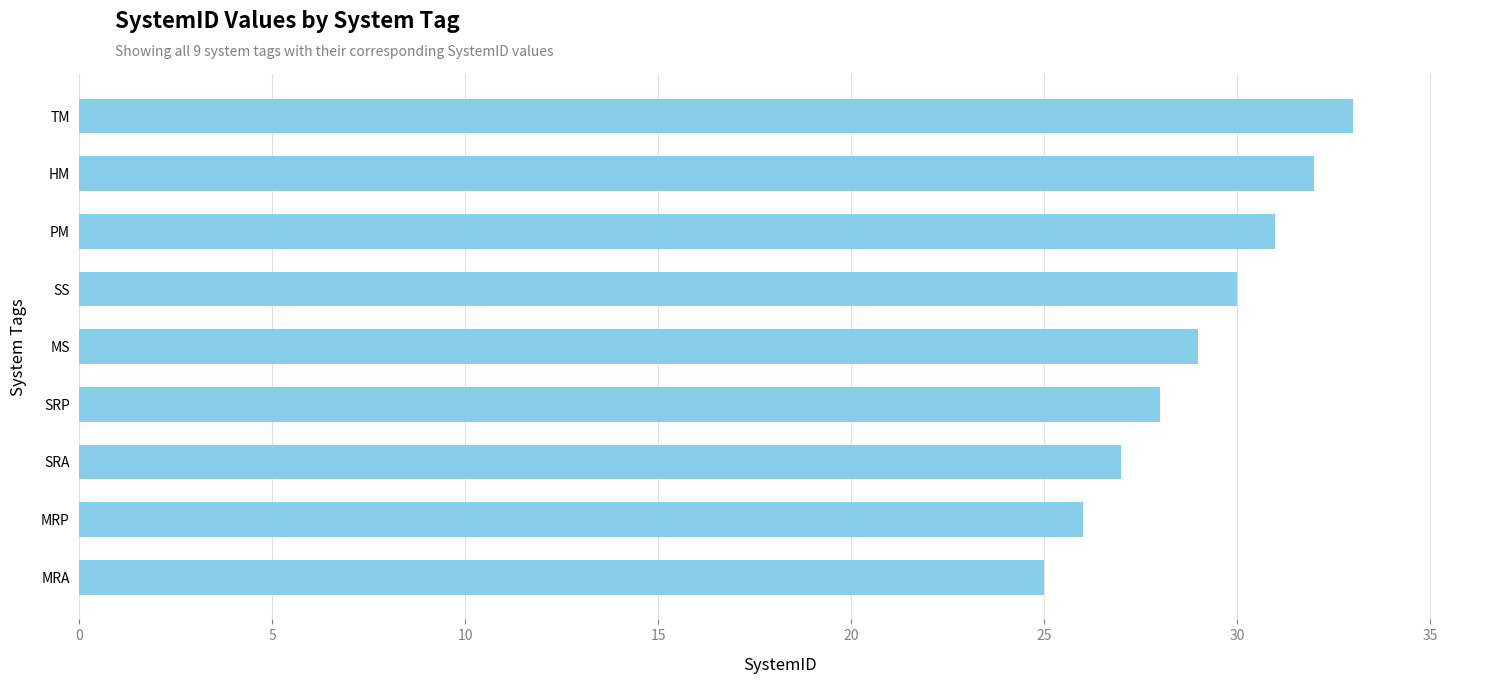

Rank the categories by value from lowest to highest.

MRA, MRP, SRA, SRP, MS, SS, PM, HM, TM